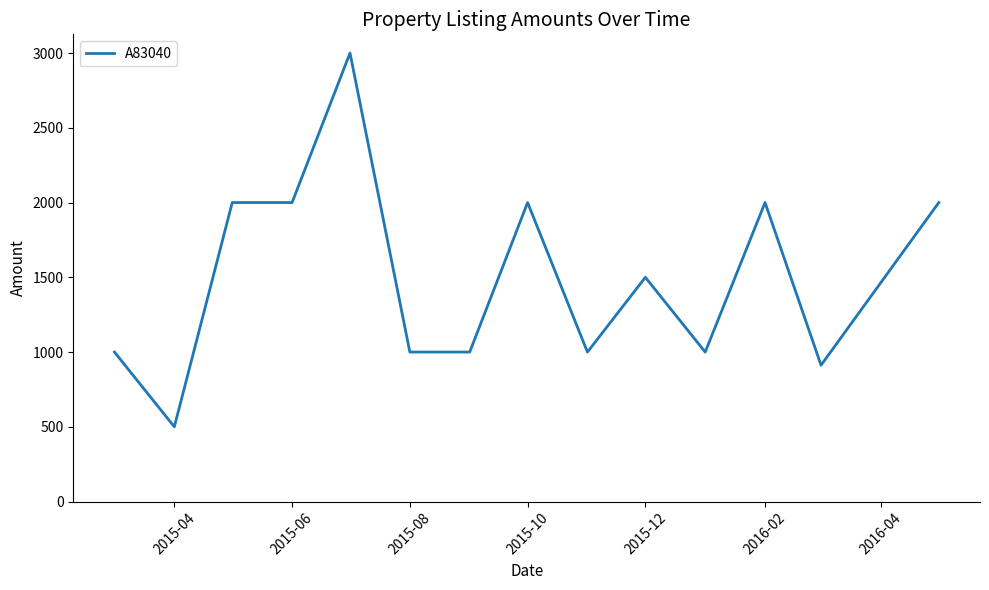

What is the smallest value displayed?

500